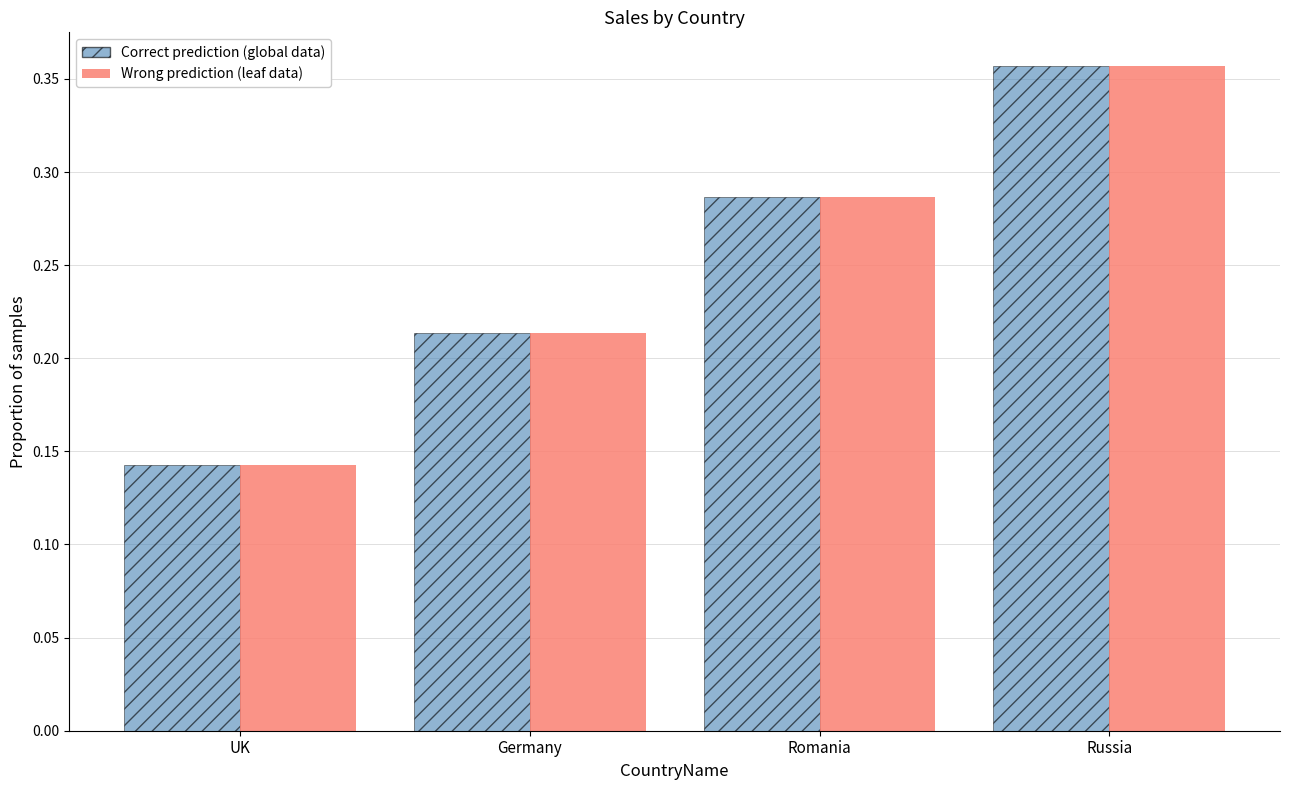

What is the label of the 2nd bar from the left?

Germany